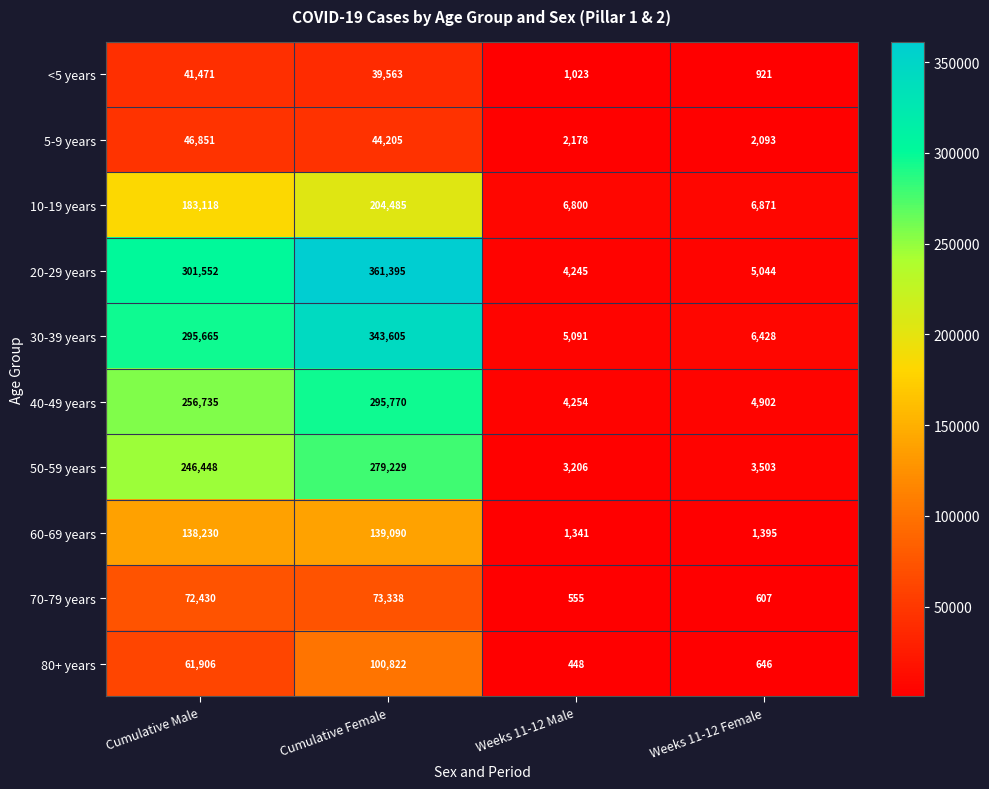

Which series changed the most between Cumulative Female and Weeks 11-12 Female?

20-29 years